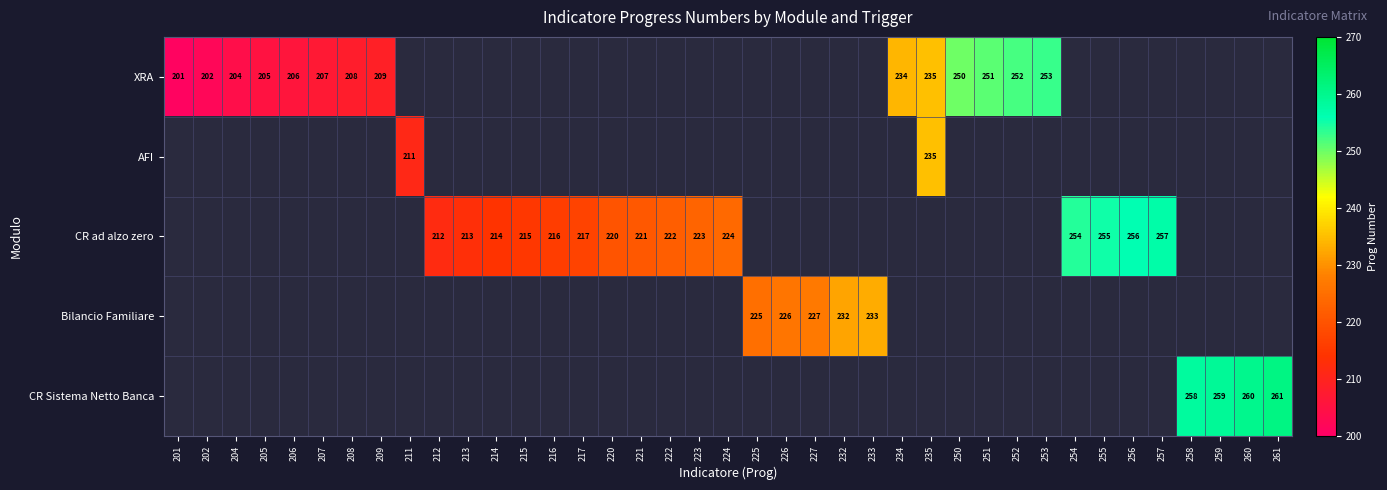

Is it true that CR ad alzo zero equals 220 at 220?

True